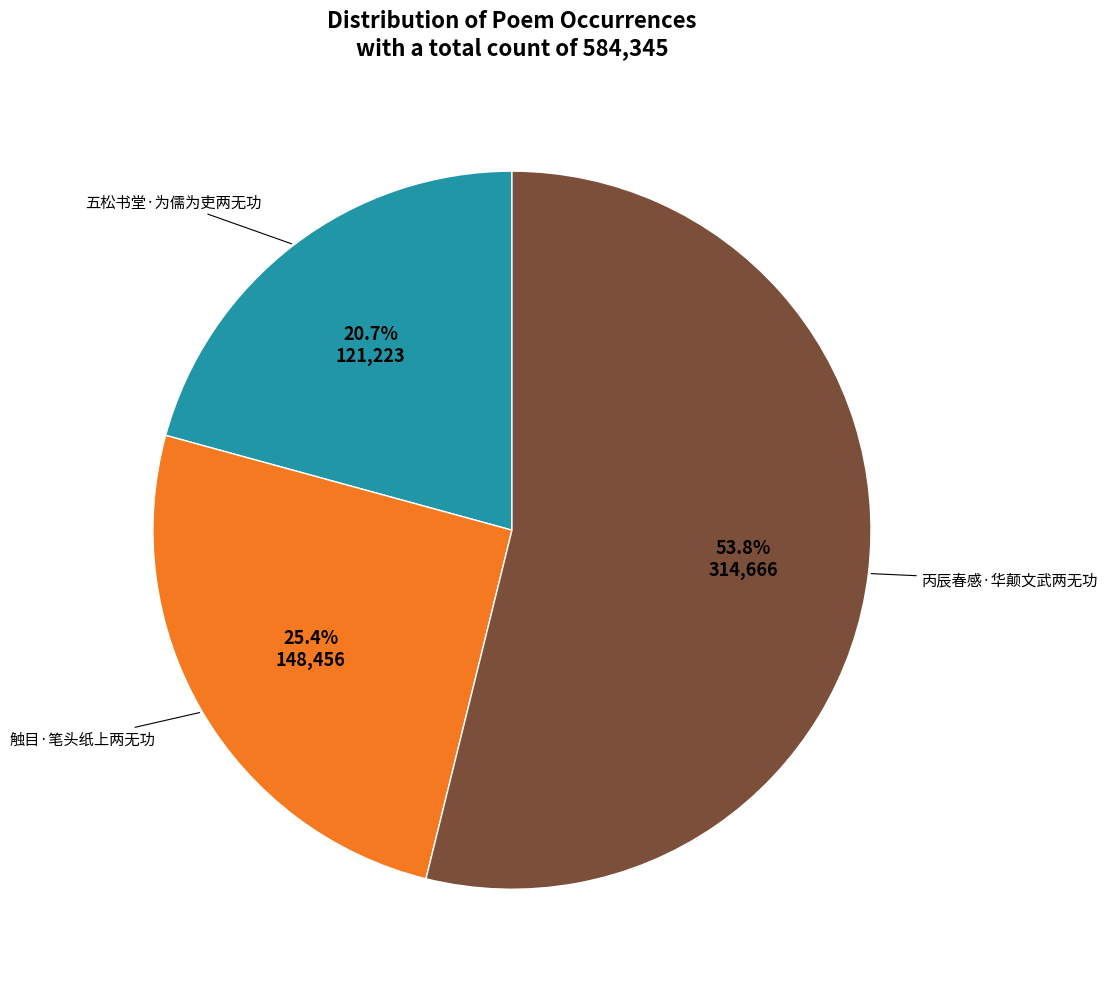

Is there any slice that represents more than half of the pie?

Yes